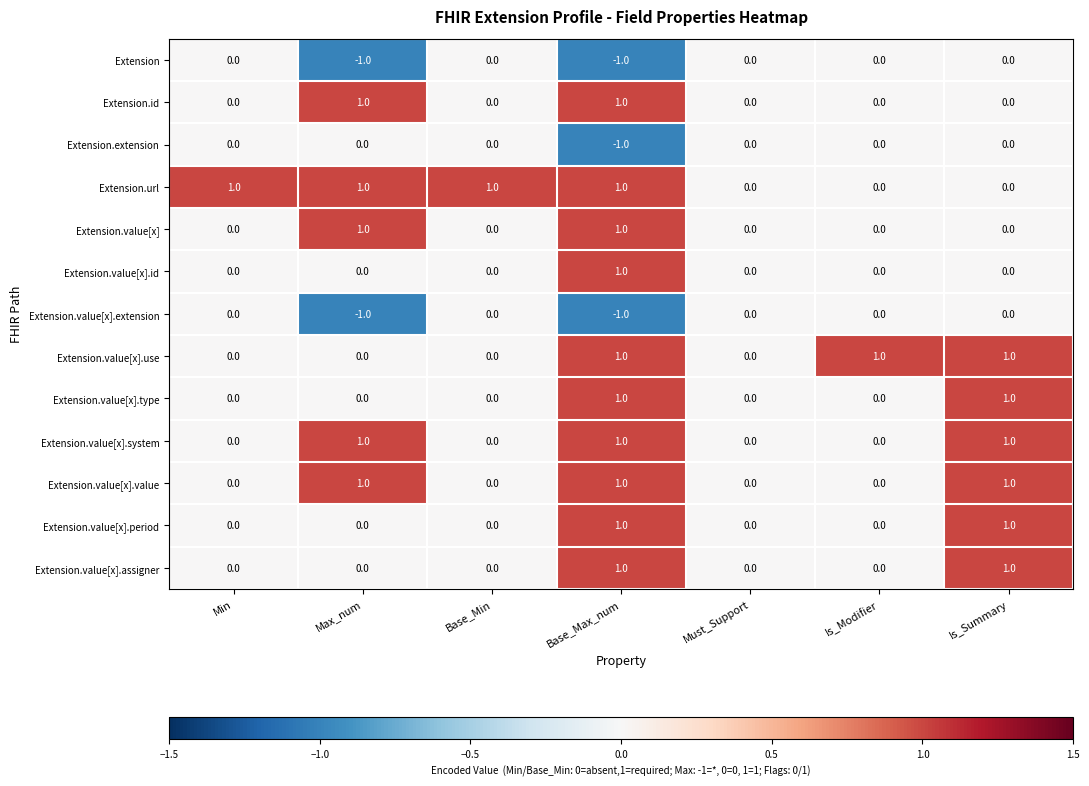

The Extension.value[x].period series shows 1 at Base_Max_num. True or false?

True